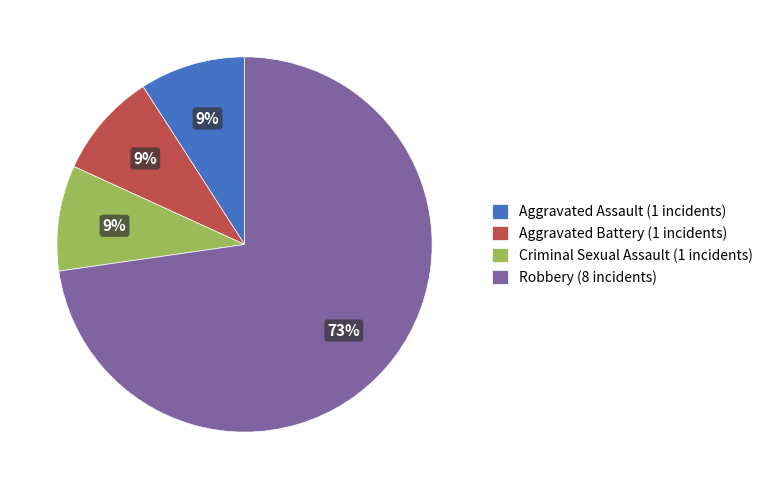

The Aggravated Battery slice represents 9% of the pie. True or false?

True